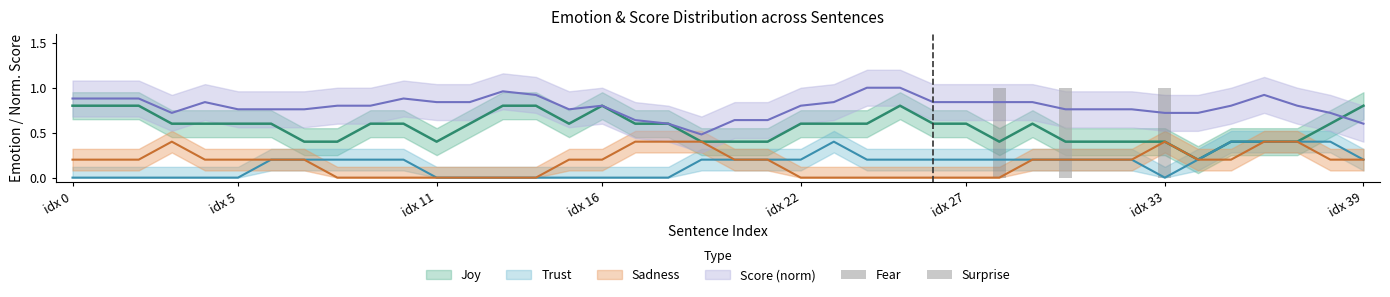

The value of Fear at 36 is 0. True or false?

True